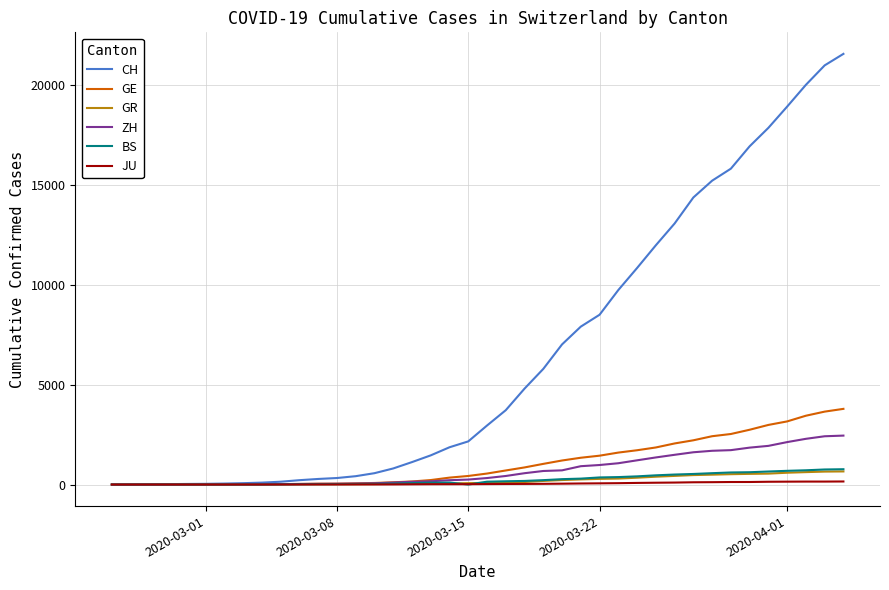

What is the maximum value for ZH?

2450